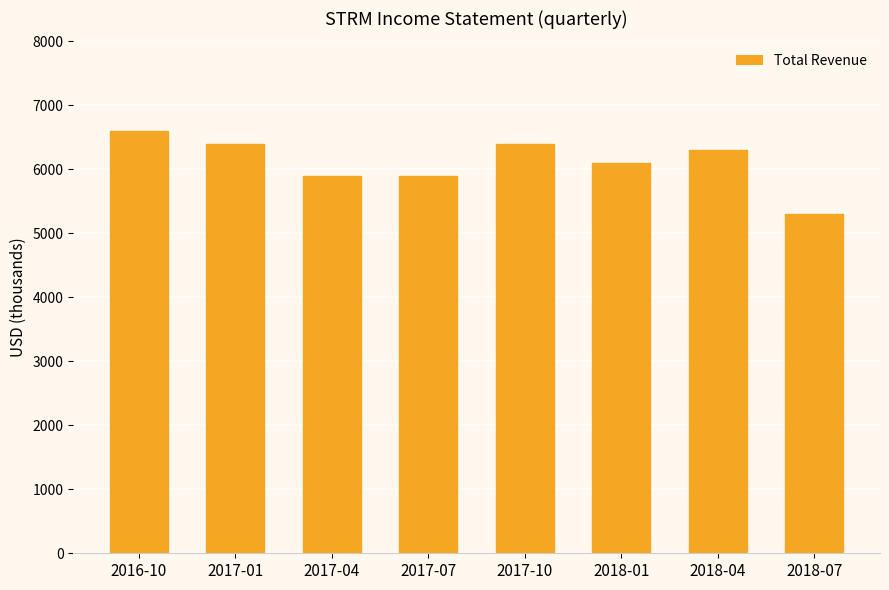

Between 2017-01 and 2017-04, which is larger?

2017-01